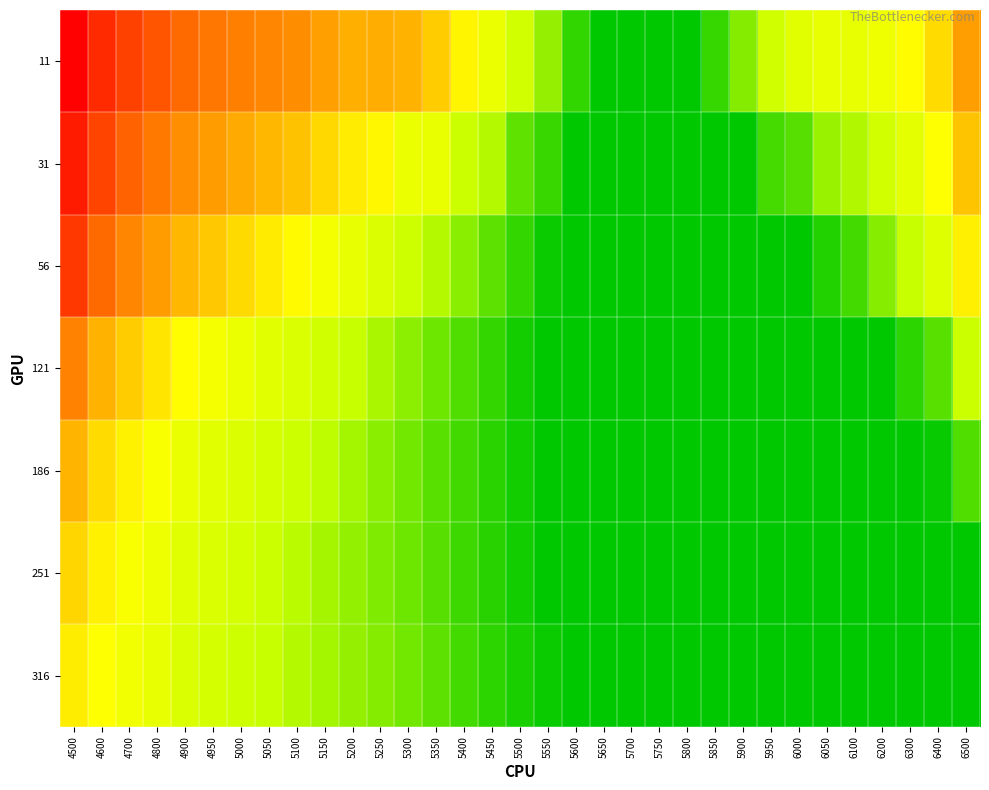

Reading left to right, extract all data points from this chart.

11: 4500=0.9	4600=0.8	4700=0.7	4800=0.7	4900=0.6	4950=0.6	5000=0.6	5050=0.6	5100=0.5	5150=0.5	5200=0.5	5250=0.5	5300=0.5	5350=0.4	5400=0.4	5450=0.3	5500=0.2	5550=0.2	5600=0.1	5650=0.1	5700=0.1	5750=0.1	5800=0.1	5850=0.1	5900=0.2	5950=0.2	6000=0.3	6050=0.3	6100=0.3	6200=0.3	6300=0.3	6400=0.4	6500=0.5
31: 4500=0.8	4600=0.7	4700=0.6	4800=0.6	4900=0.5	4950=0.5	5000=0.5	5050=0.5	5100=0.4	5150=0.4	5200=0.4	5250=0.4	5300=0.3	5350=0.3	5400=0.2	5450=0.2	5500=0.2	5550=0.1	5600=0.1	5650=0.1	5700=0.1	5750=0.1	5800=0.1	5850=0.1	5900=0.1	5950=0.1	6000=0.2	6050=0.2	6100=0.2	6200=0.2	6300=0.3	6400=0.3	6500=0.4
56: 4500=0.7	4600=0.6	4700=0.6	4800=0.5	4900=0.5	4950=0.4	5000=0.4	5050=0.4	5100=0.3	5150=0.3	5200=0.3	5250=0.3	5300=0.2	5350=0.2	5400=0.2	5450=0.2	5500=0.1	5550=0.1	5600=0.1	5650=0.1	5700=0.1	5750=0.1	5800=0.1	5850=0.1	5900=0.1	5950=0.1	6000=0.1	6050=0.1	6100=0.1	6200=0.2	6300=0.2	6400=0.3	6500=0.4
121: 4500=0.6	4600=0.5	4700=0.4	4800=0.4	4900=0.3	4950=0.3	5000=0.3	5050=0.3	5100=0.3	5150=0.2	5200=0.2	5250=0.2	5300=0.2	5350=0.2	5400=0.1	5450=0.1	5500=0.1	5550=0.1	5600=0.1	5650=0.1	5700=0.1	5750=0.1	5800=0.1	5850=0.1	5900=0.1	5950=0.1	6000=0.1	6050=0.1	6100=0.1	6200=0.1	6300=0.1	6400=0.2	6500=0.2
186: 4500=0.5	4600=0.4	4700=0.4	4800=0.3	4900=0.3	4950=0.3	5000=0.3	5050=0.2	5100=0.2	5150=0.2	5200=0.2	5250=0.2	5300=0.2	5350=0.2	5400=0.1	5450=0.1	5500=0.1	5550=0.1	5600=0.1	5650=0.1	5700=0.1	5750=0.1	5800=0.1	5850=0.1	5900=0.1	5950=0.1	6000=0.1	6050=0.1	6100=0.1	6200=0.1	6300=0.1	6400=0.1	6500=0.1
251: 4500=0.4	4600=0.4	4700=0.3	4800=0.3	4900=0.3	4950=0.3	5000=0.2	5050=0.2	5100=0.2	5150=0.2	5200=0.2	5250=0.2	5300=0.2	5350=0.2	5400=0.1	5450=0.1	5500=0.1	5550=0.1	5600=0.1	5650=0.1	5700=0.1	5750=0.1	5800=0.1	5850=0.1	5900=0.1	5950=0.1	6000=0.1	6050=0.1	6100=0.1	6200=0.1	6300=0.1	6400=0.1	6500=0.1
316: 4500=0.4	4600=0.3	4700=0.3	4800=0.3	4900=0.3	4950=0.2	5000=0.2	5050=0.2	5100=0.2	5150=0.2	5200=0.2	5250=0.2	5300=0.2	5350=0.2	5400=0.1	5450=0.1	5500=0.1	5550=0.1	5600=0.1	5650=0.1	5700=0.1	5750=0.1	5800=0.1	5850=0.1	5900=0.1	5950=0.1	6000=0.1	6050=0.1	6100=0.1	6200=0.1	6300=0.1	6400=0.1	6500=0.1